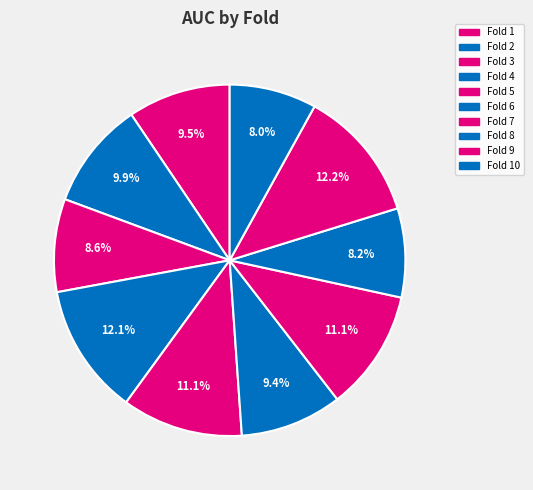

Is there any slice that represents more than half of the pie?

No